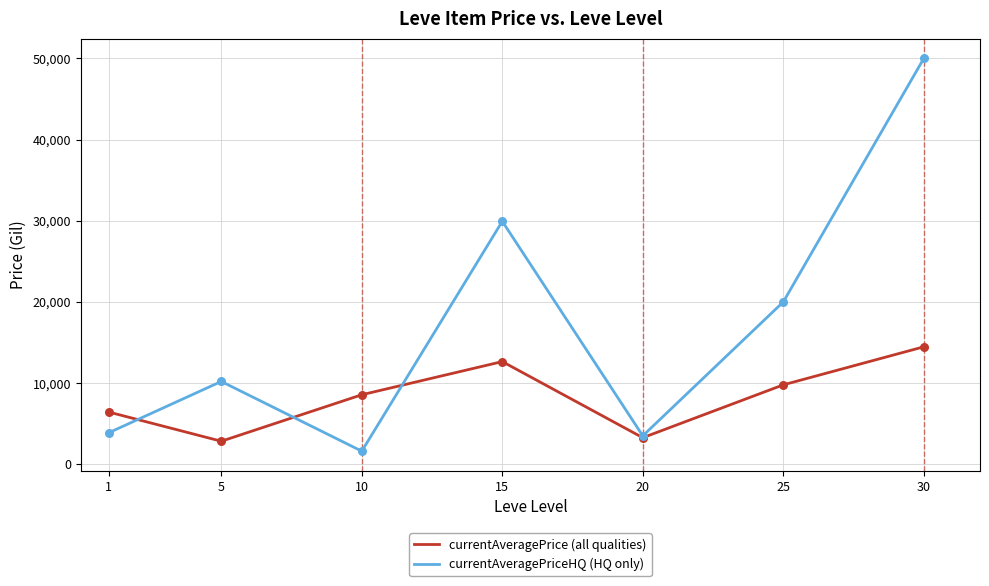

What are all the series names shown in the legend?

currentAveragePrice (all qualities), currentAveragePriceHQ (HQ only)